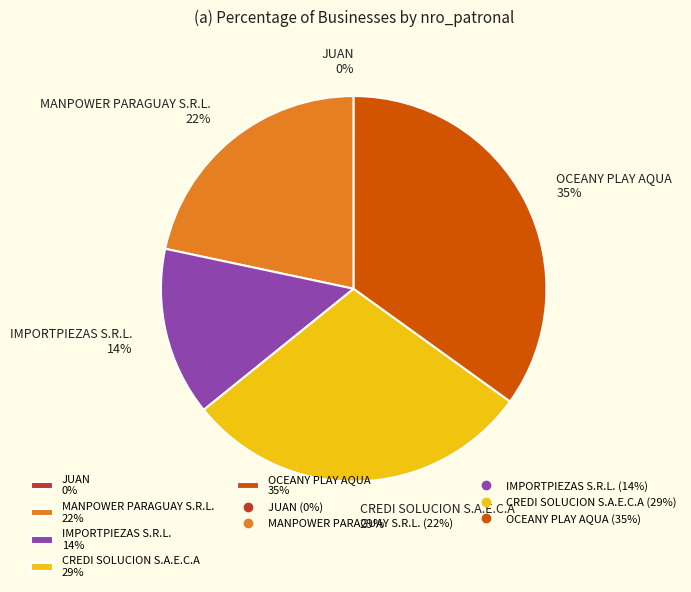

To the nearest percent, what is the average slice percentage?

20%